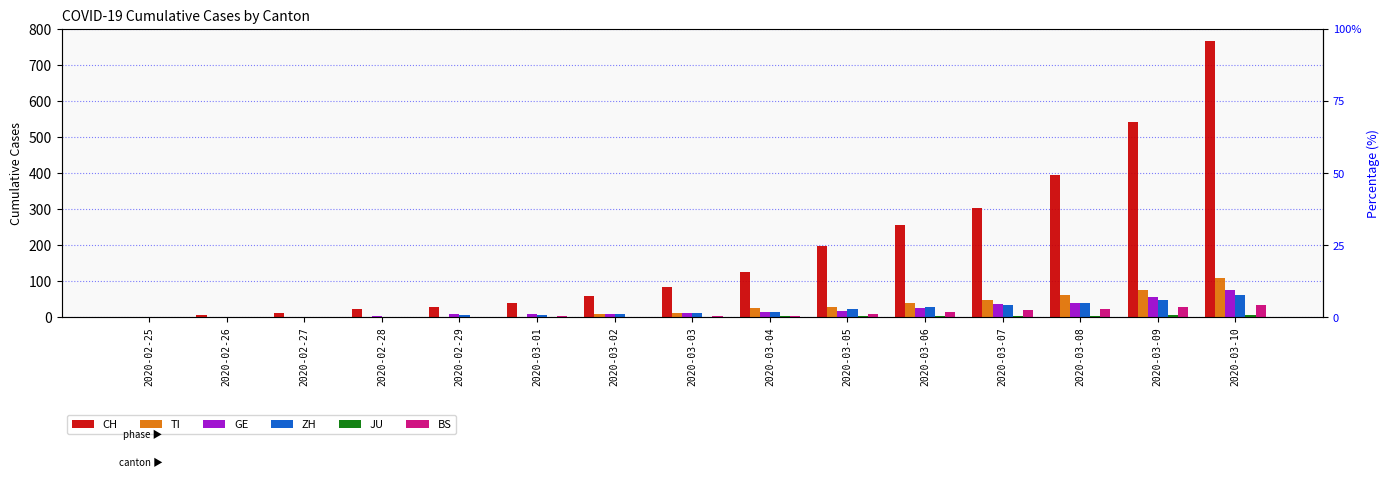

How many data points in GE are above 13?

7